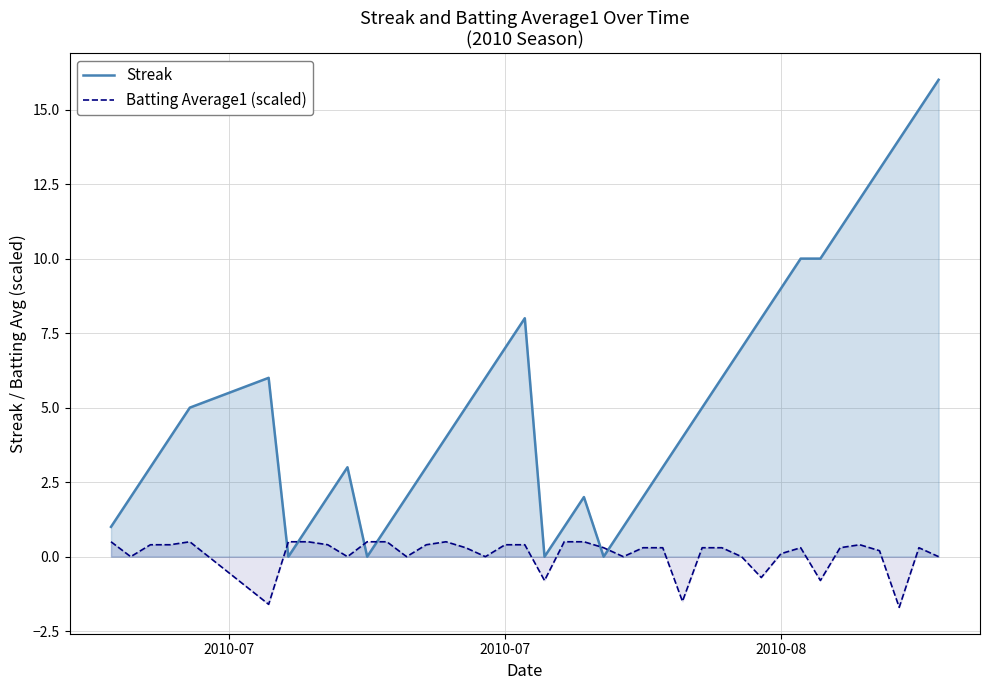

True or false: Streak has a value of 9.0 at 2010-08.

True